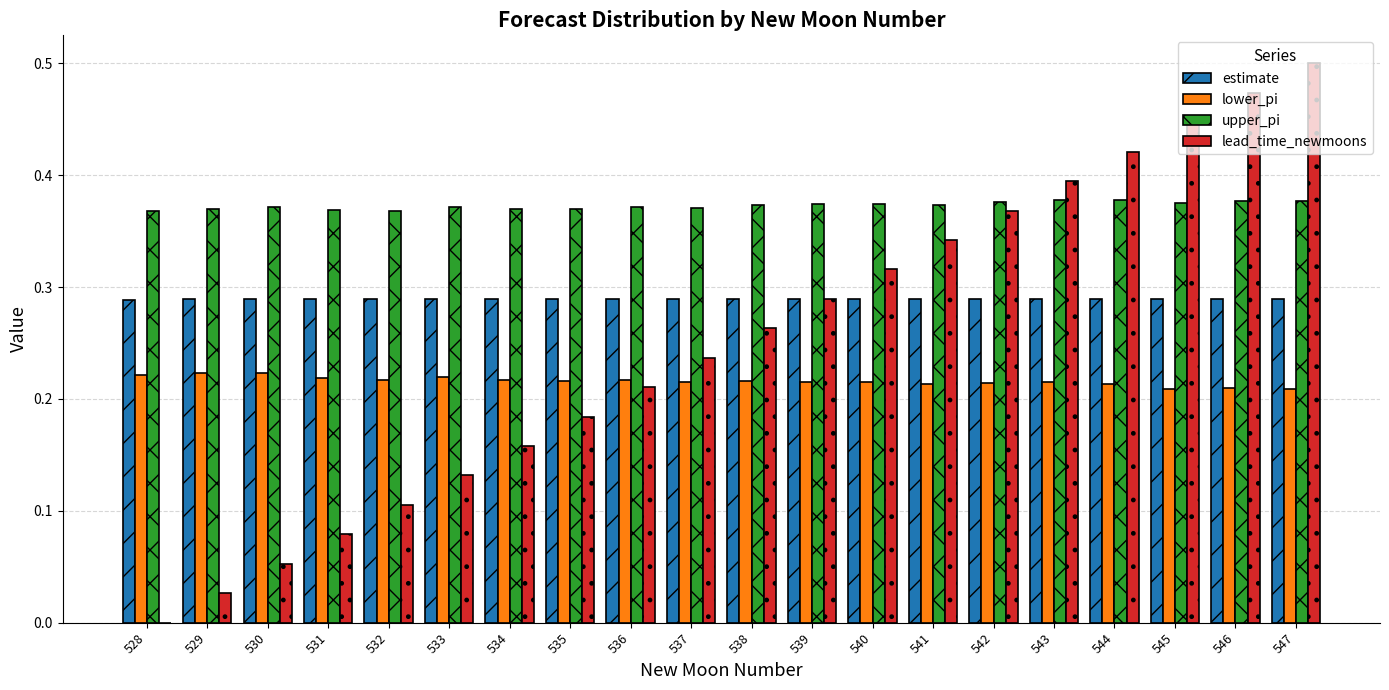

What is the total value across all series at 546?

1.3